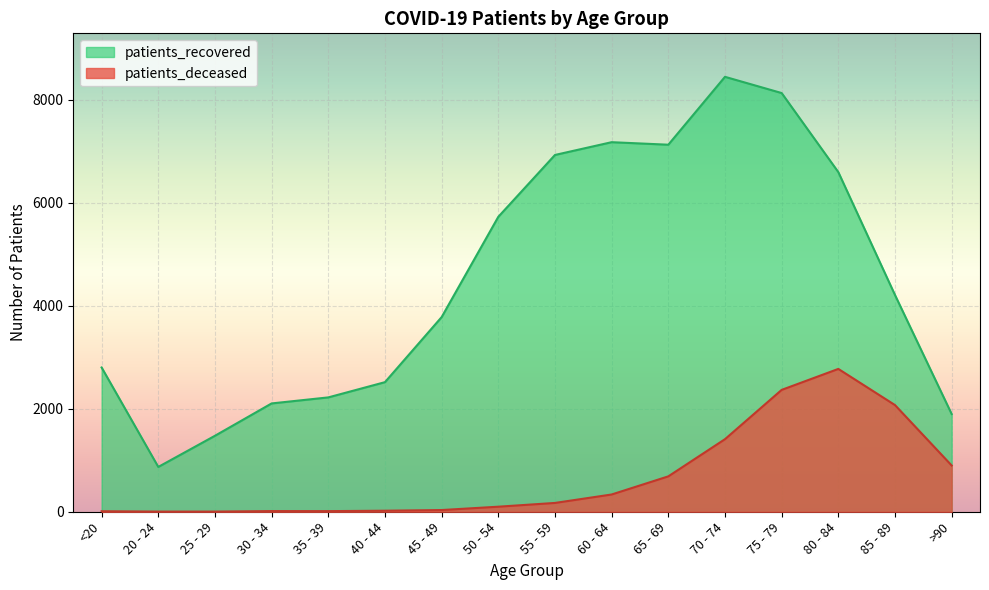

List the labels in order of patients_recovered value, largest first.

70 - 74, 75 - 79, 60 - 64, 65 - 69, 55 - 59, 80 - 84, 50 - 54, 85 - 89, 45 - 49, <20, 40 - 44, 35 - 39, 30 - 34, >90, 25 - 29, 20 - 24